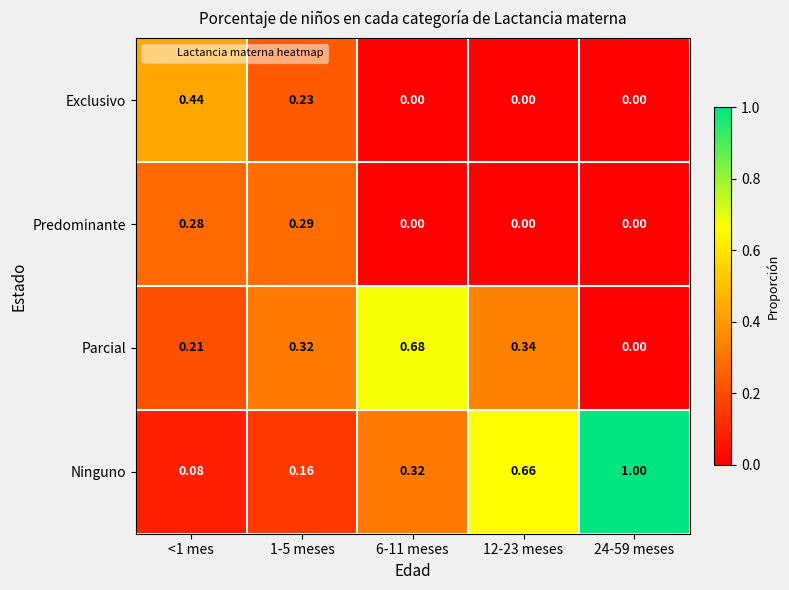

Rank the series by their maximum value, from highest to lowest.

Ninguno, Parcial, Exclusivo, Predominante